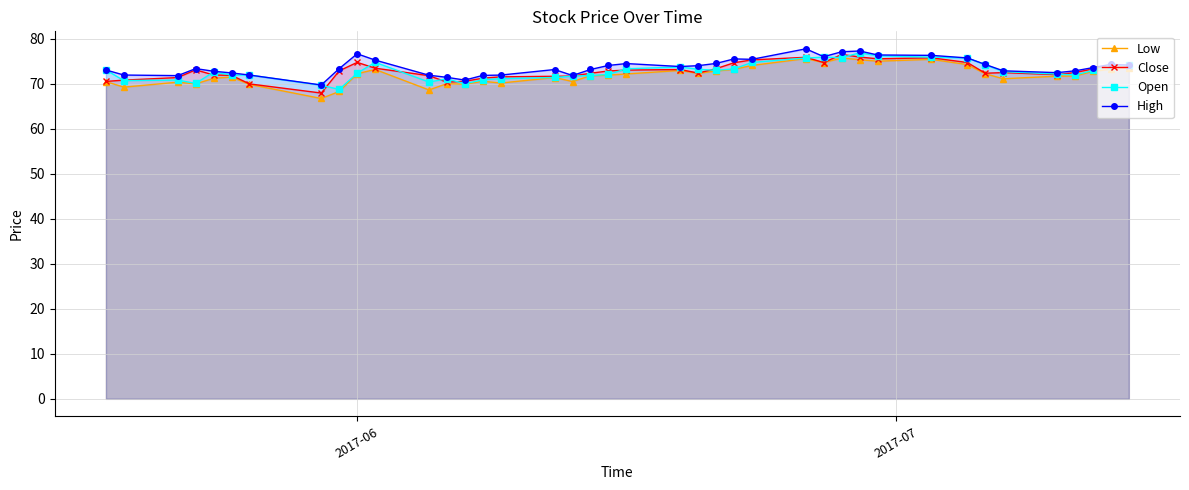

What is the maximum value shown in the chart?

77.7